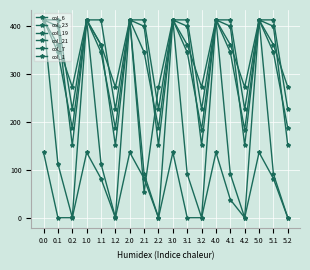

How many lines are shown in the chart?

6